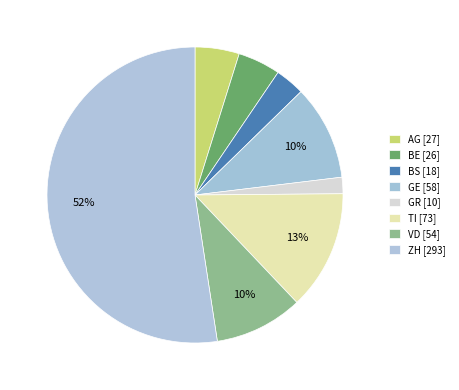

Does any single category account for the majority?

Yes